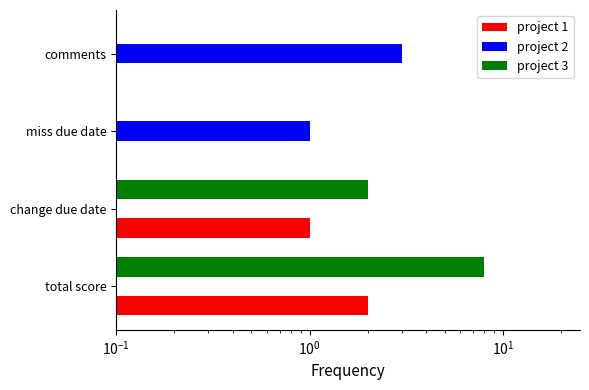

What is the difference between the maximum and minimum values in the project 1 series?

2.0